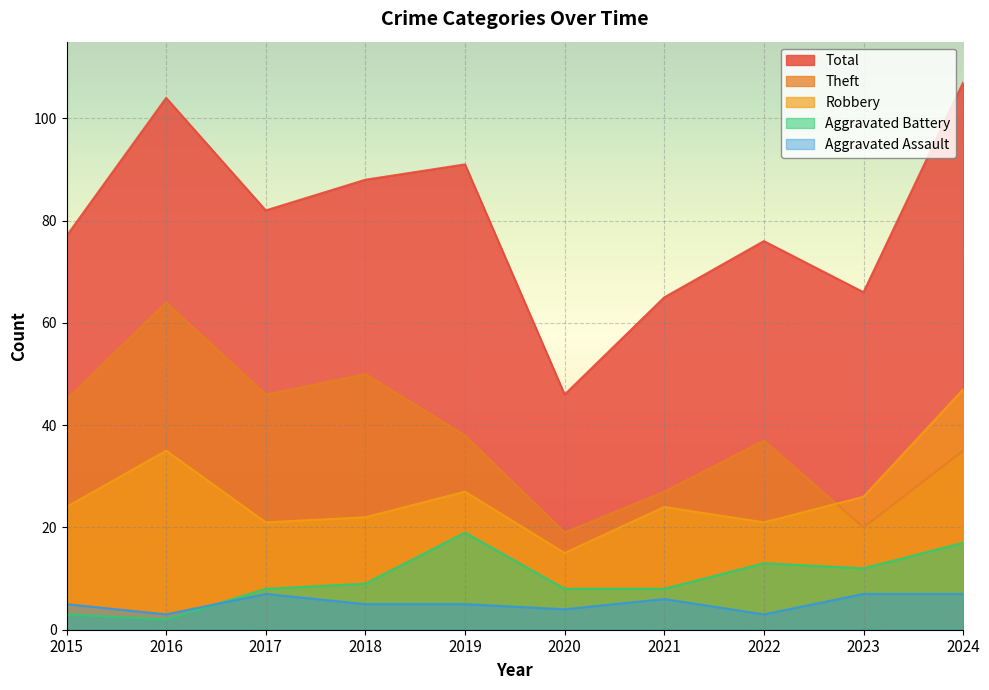

True or false: Aggravated Battery has a value of 2 at 2016.

True